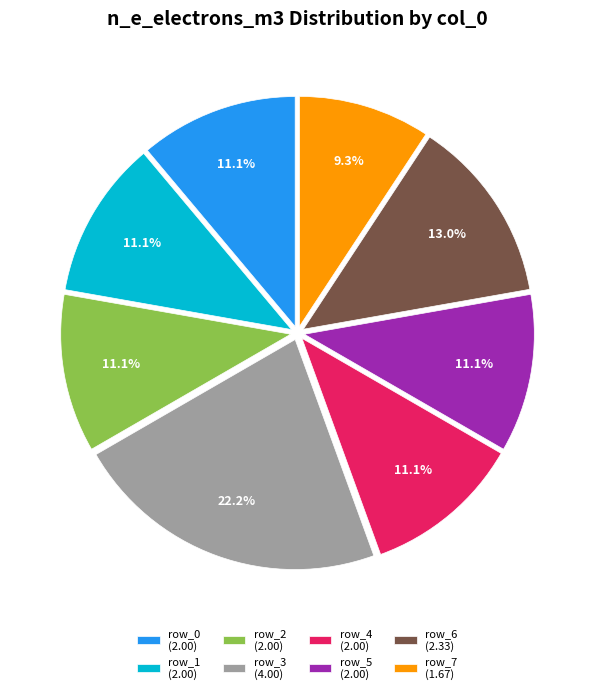

Approximately how many times larger is the value at row_3 (4.00) compared to row_5 (2.00)?

2.0